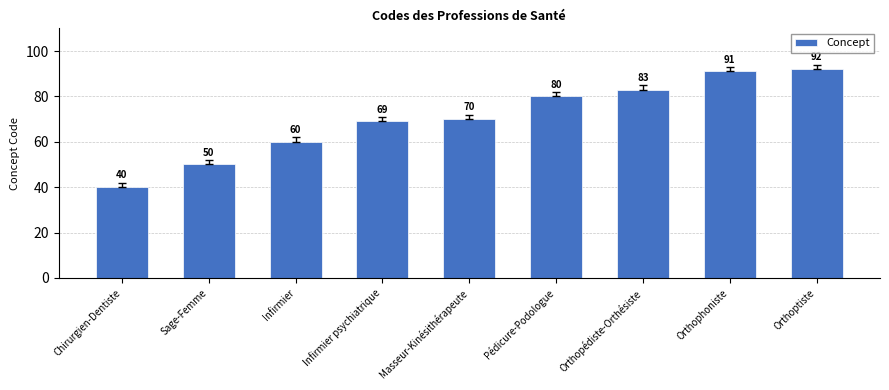

How many bars are there in total?

9